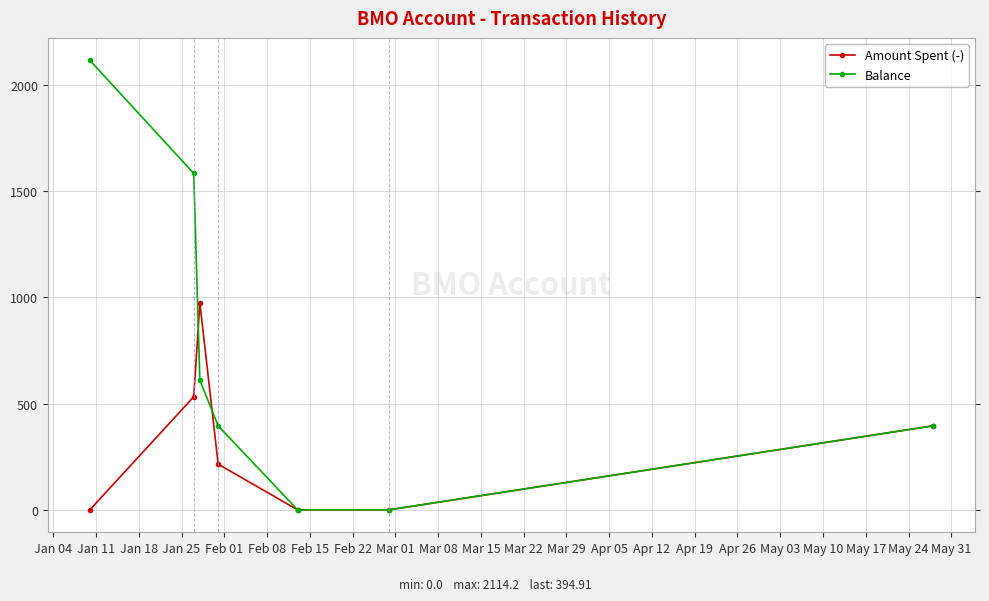

Reading left to right, what are all the values shown in this chart?

Amount Spent (-): 0.0	531.6	973.0	214.7	0.0	0.0	394.9
Balance: 2114.2	1582.6	609.6	394.9	0.0	0.0	394.9